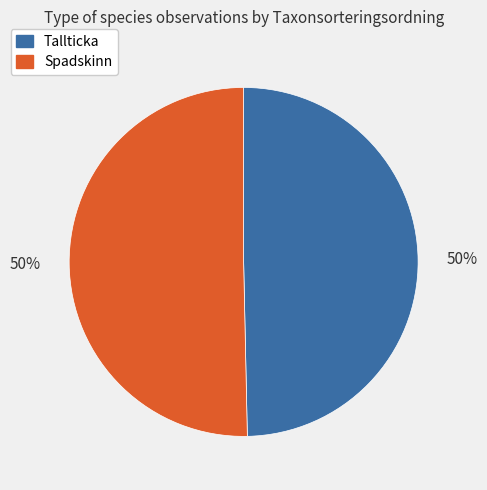

Combined, do Spadskinn and Tallticka account for over 50%?

Yes